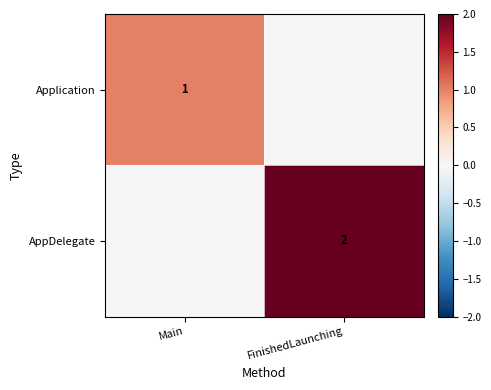

How many data points does each series have?

2